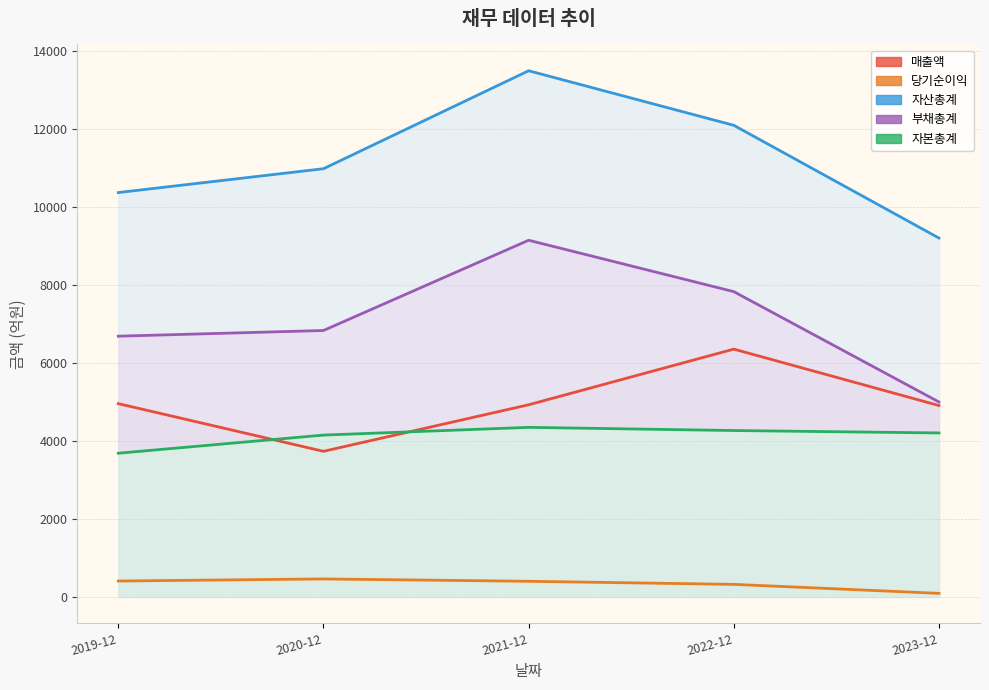

What is the label of the 3rd point from the left?

2021-12